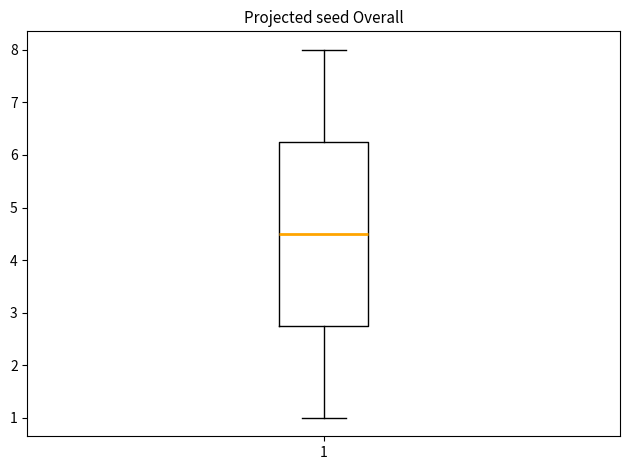

Where is the lower edge of the box at x = 1 on the y-axis? The values are not printed on the chart, so give them approximately, as read against the axis.

2.8